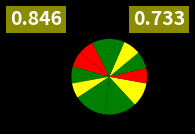

Count the number of slices in the pie.

11